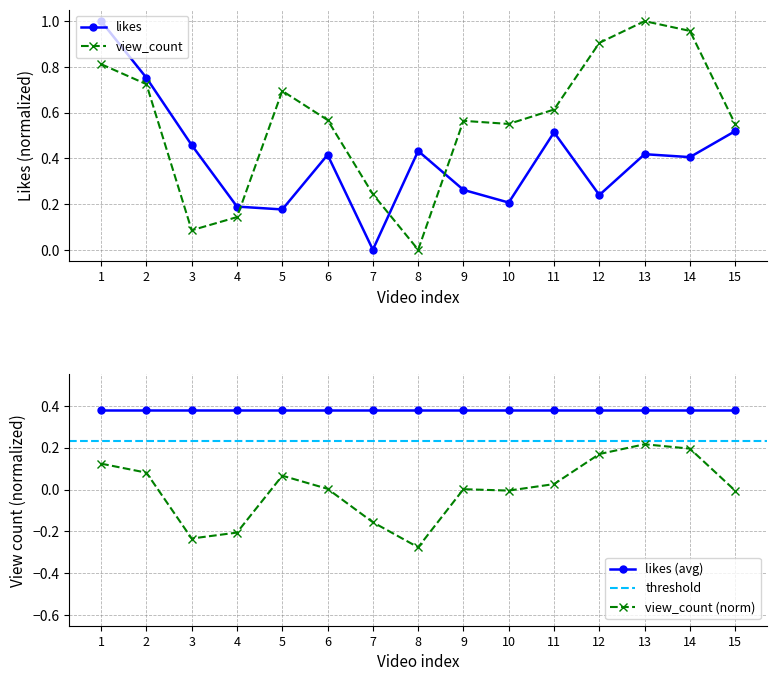

Which category has the highest value across all series?

1